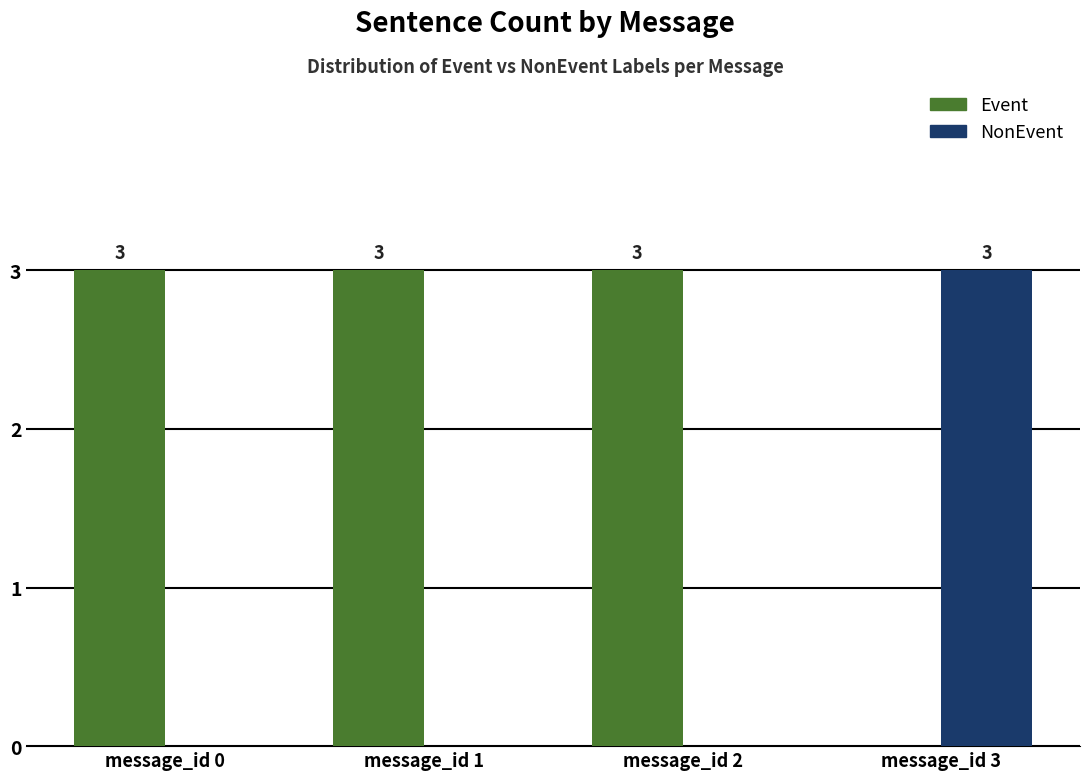

The NonEvent series shows -2 at message_id 2. True or false?

False